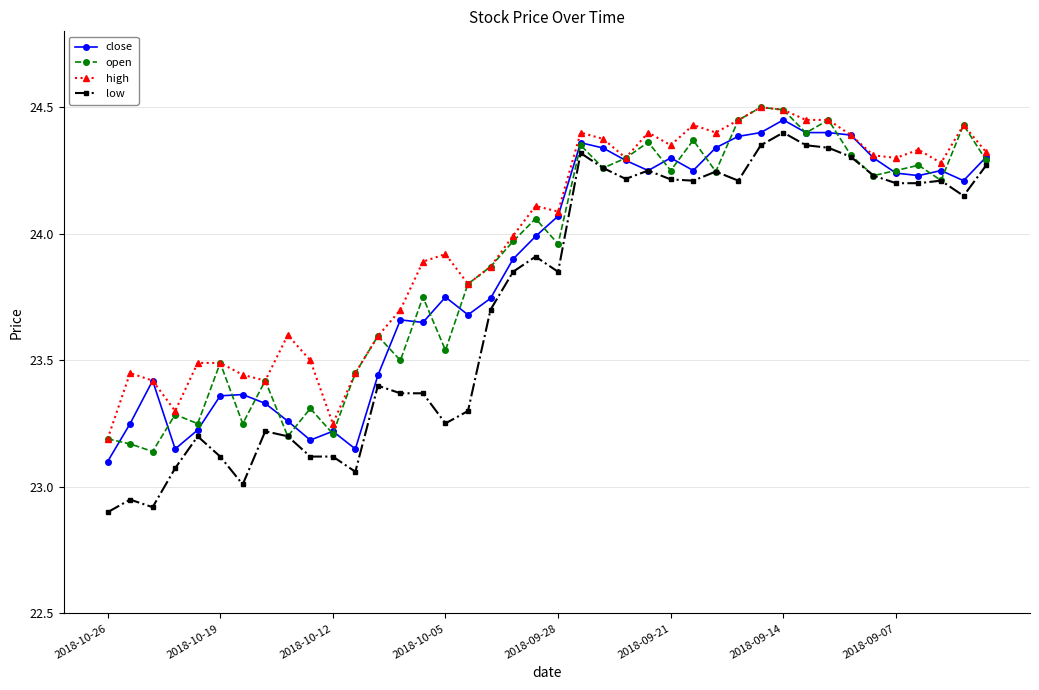

Does the chart display data point markers on the line(s)?

Yes